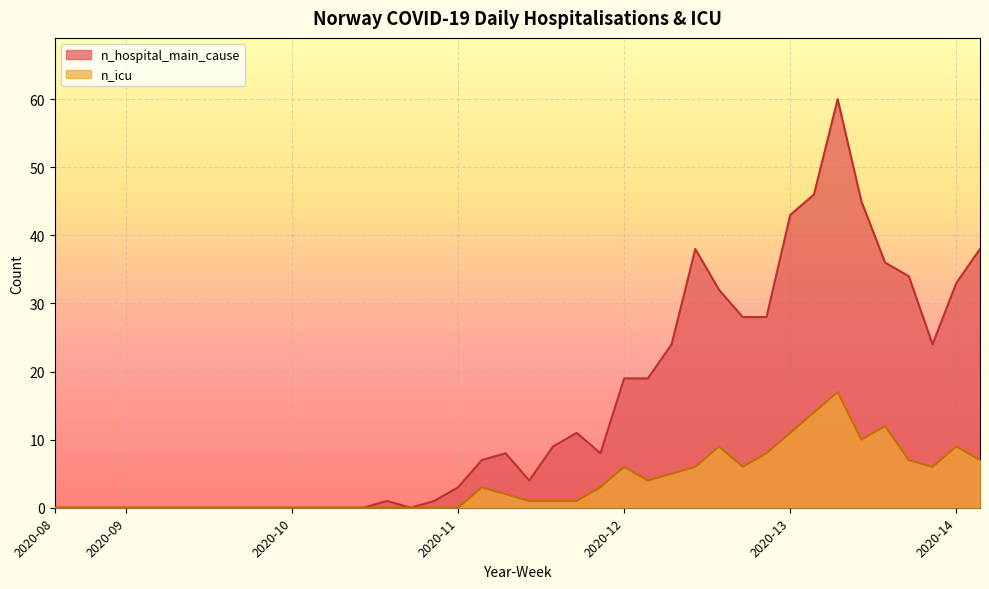

Which category has the lowest value across all series?

2020-08